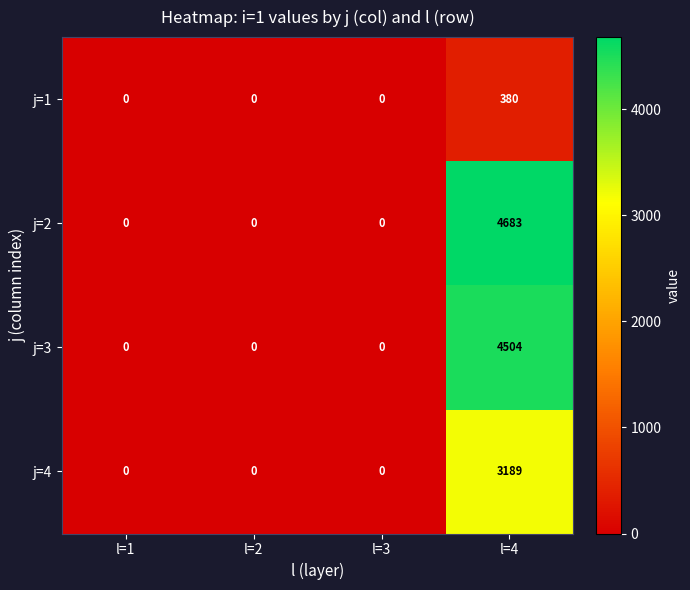

What is the average value of the j=4 series?

797